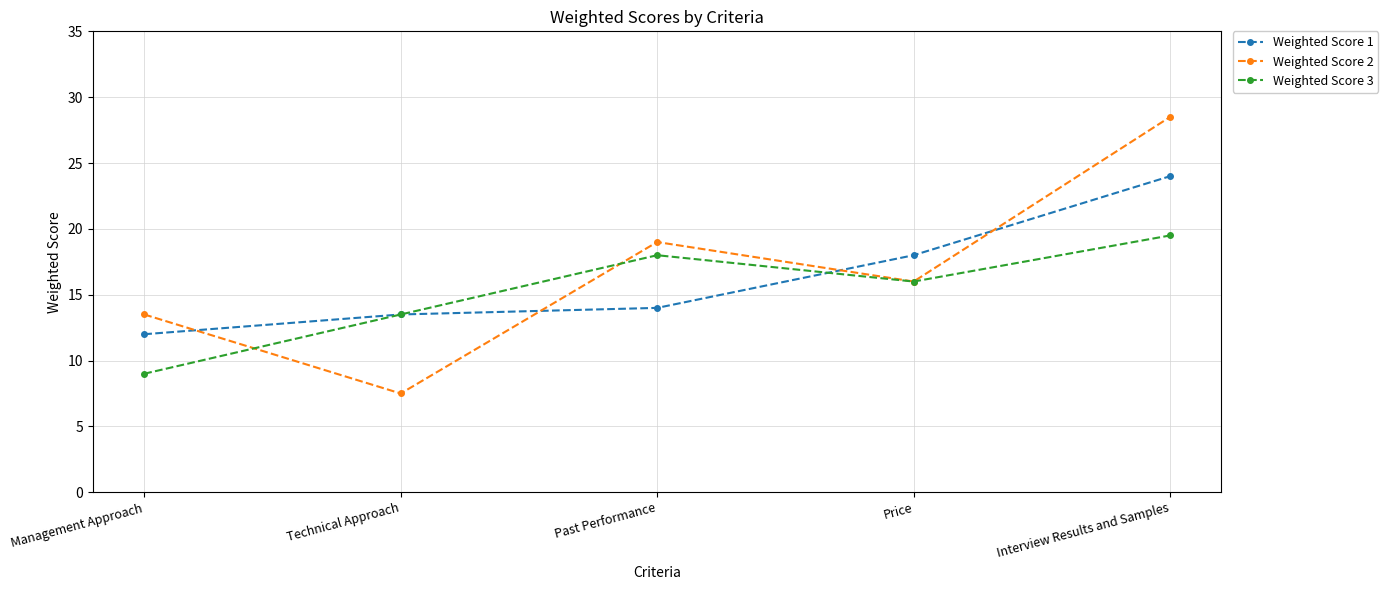

What is the spread (max minus min) of values at Price?

2.0